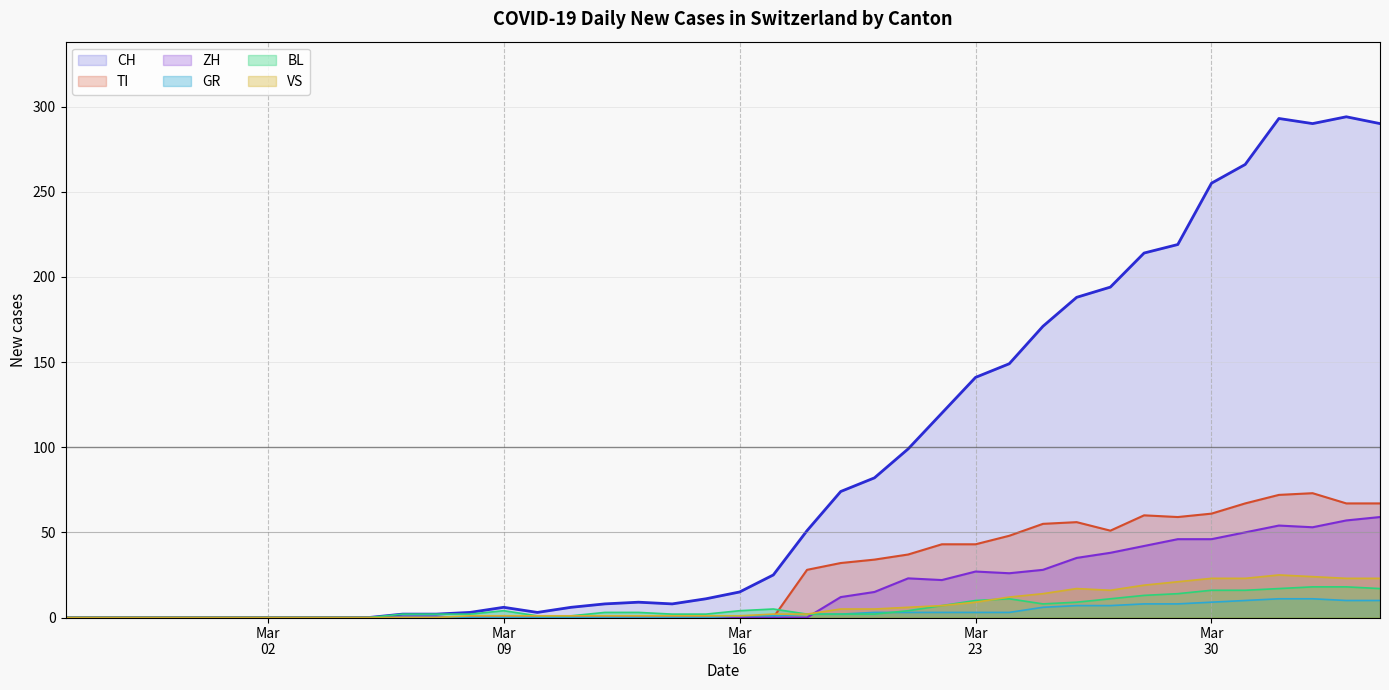

Which series has the largest total across all categories?

CH